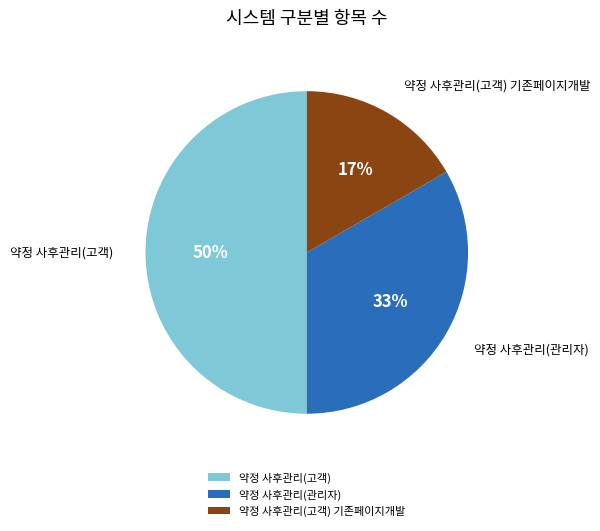

Combined, do 약정 사후관리(고객) and 약정 사후관리(관리자) account for over 50%?

Yes